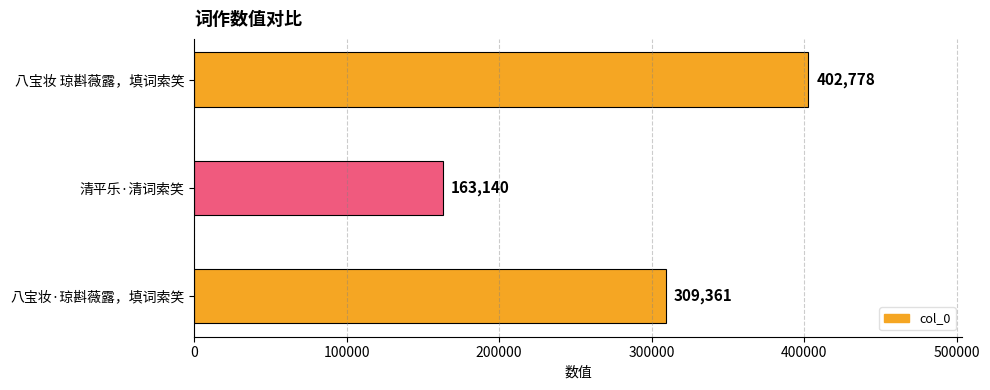

Count the values in the range 163140 to 402778.

3